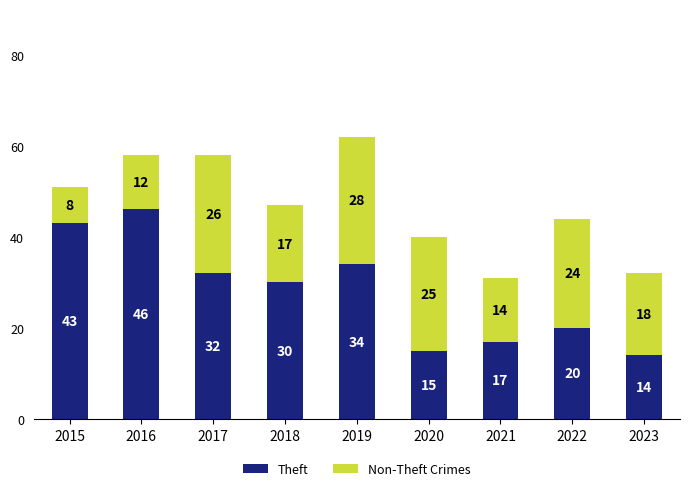

Reading left to right, list the values for the Theft series.

43	46	32	30	34	15	17	20	14